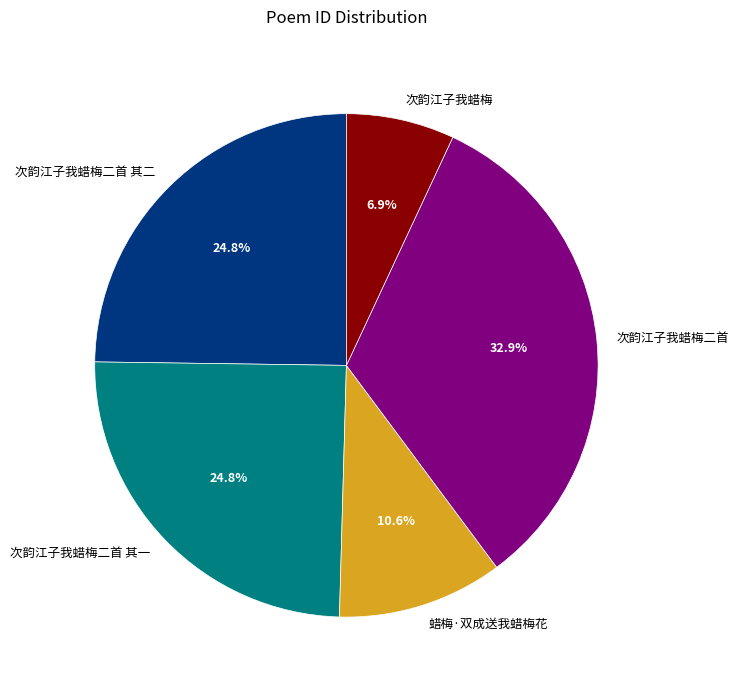

Which slice is the largest?

次韵江子我蜡梅二首